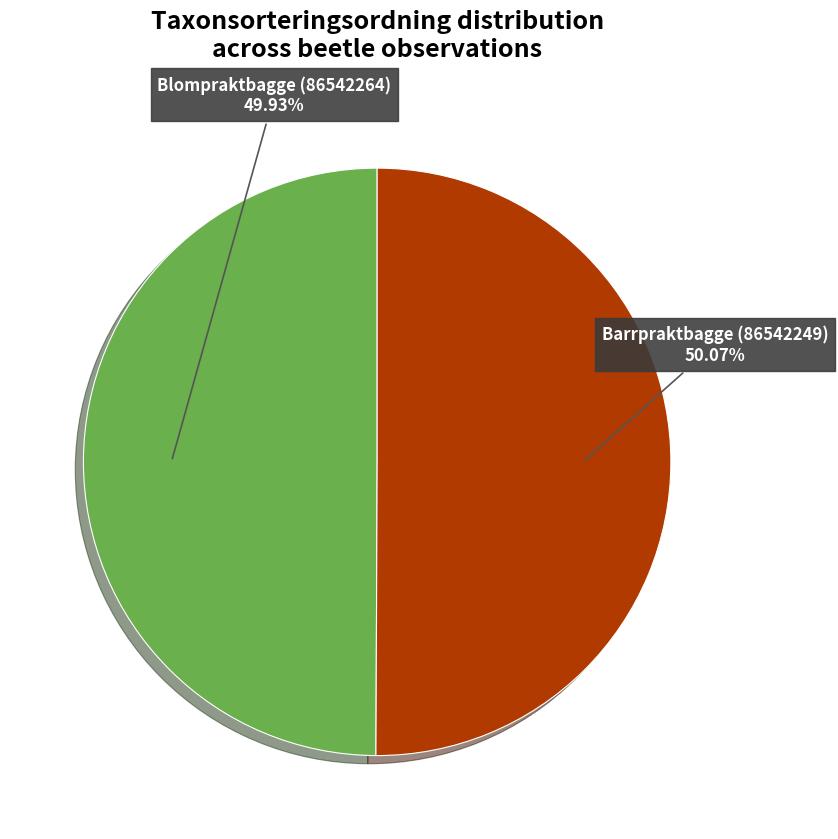

Is there a majority slice in this chart?

Yes